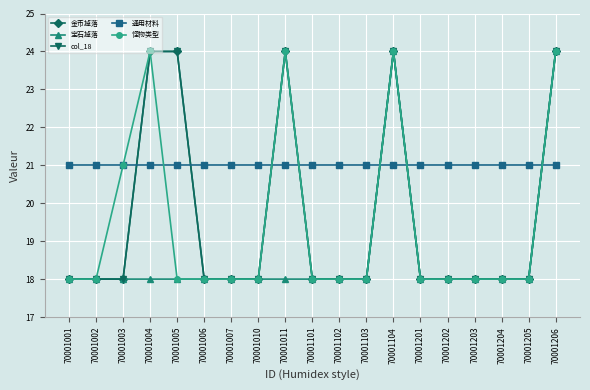

True or false: 怪物类型 has more than 2 interior local peaks.

True